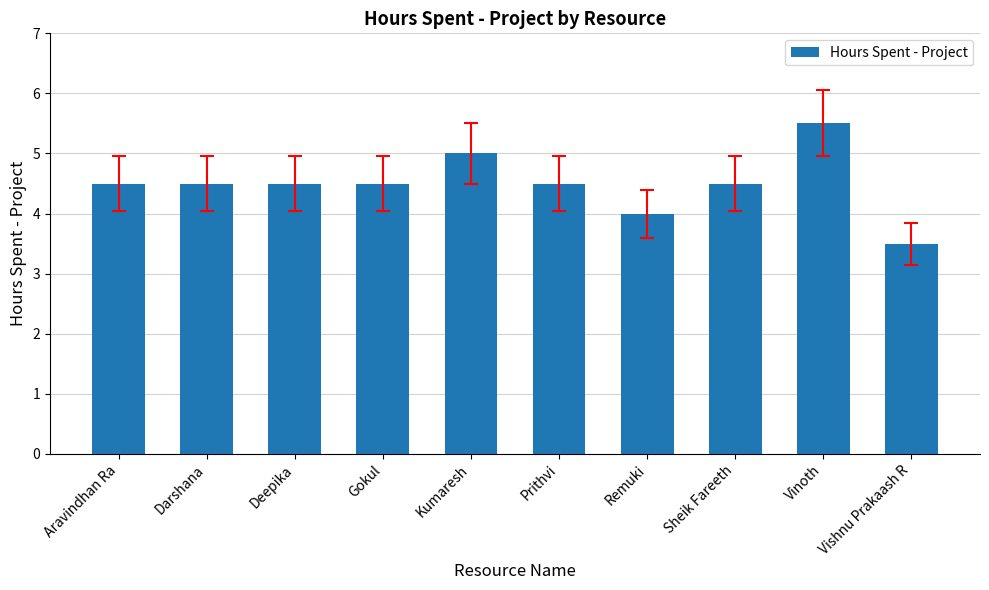

Where does the data first go above 4?

Aravindhan Ra